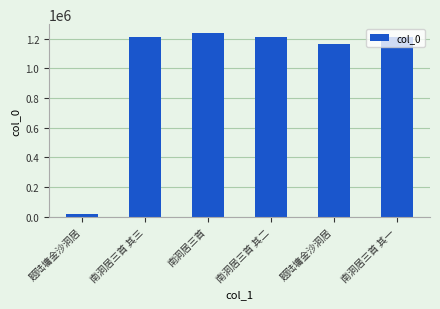

How many data points does each series have?

6